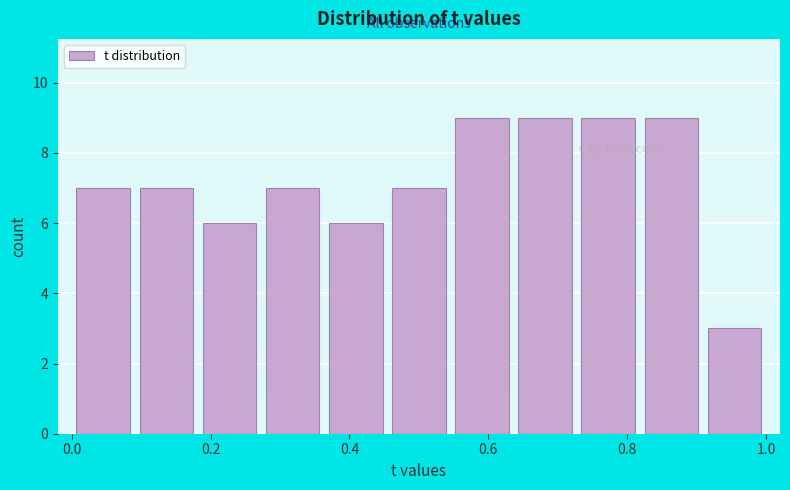

Reading left to right, list every bar in this chart as the range it spans on the x-axis followed by its height. Neither the bar edges nor the heights are printed on the chart, so give them approximately, as read against the axes.

0.00 to 0.10: 7
0.10 to 0.18: 7
0.18 to 0.28: 6
0.28 to 0.36: 7
0.36 to 0.46: 6
0.46 to 0.54: 7
0.54 to 0.64: 9
0.64 to 0.72: 9
0.72 to 0.82: 9
0.82 to 0.90: 9
0.90 to 1.00: 3